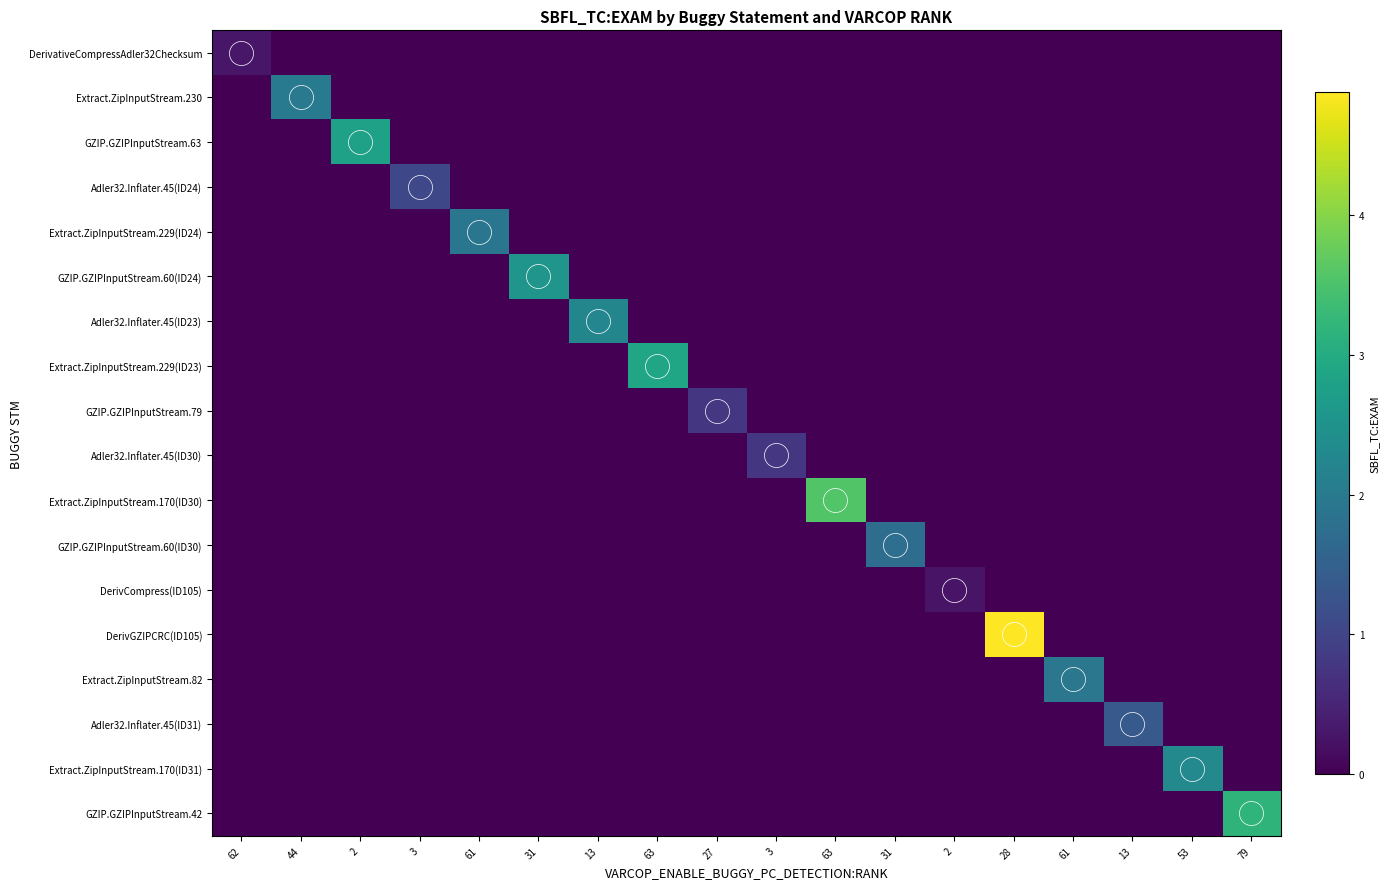

How many values in the GZIP.GZIPInputStream.63 series exceed 0?

1